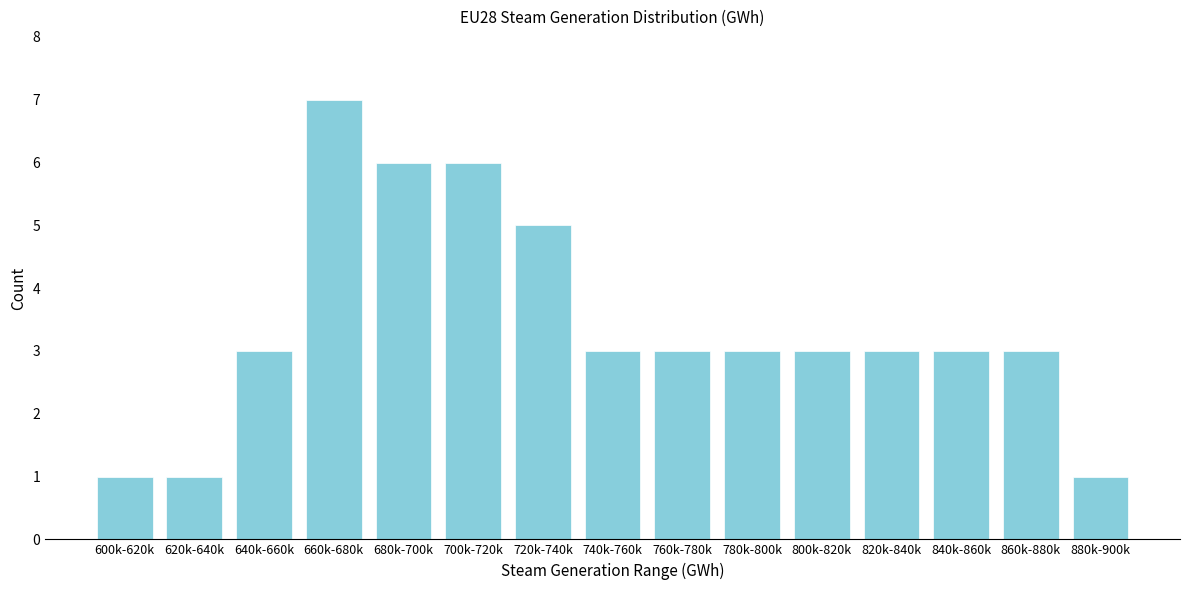

Reading right to left, transcribe all the data shown in this chart.

1	3	3	3	3	3	3	3	5	6	6	7	3	1	1